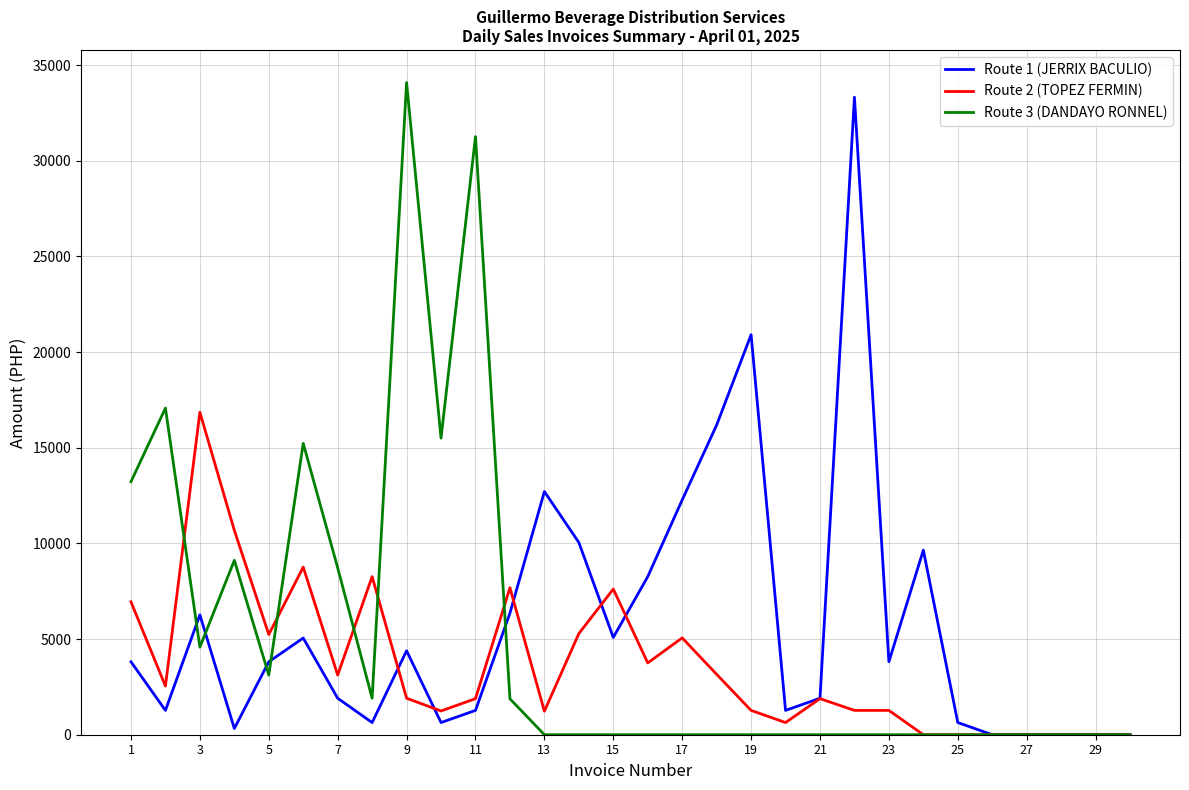

List the series in order of their overall mean, lowest first.

Route 2 (TOPEZ FERMIN), Route 3 (DANDAYO RONNEL), Route 1 (JERRIX BACULIO)